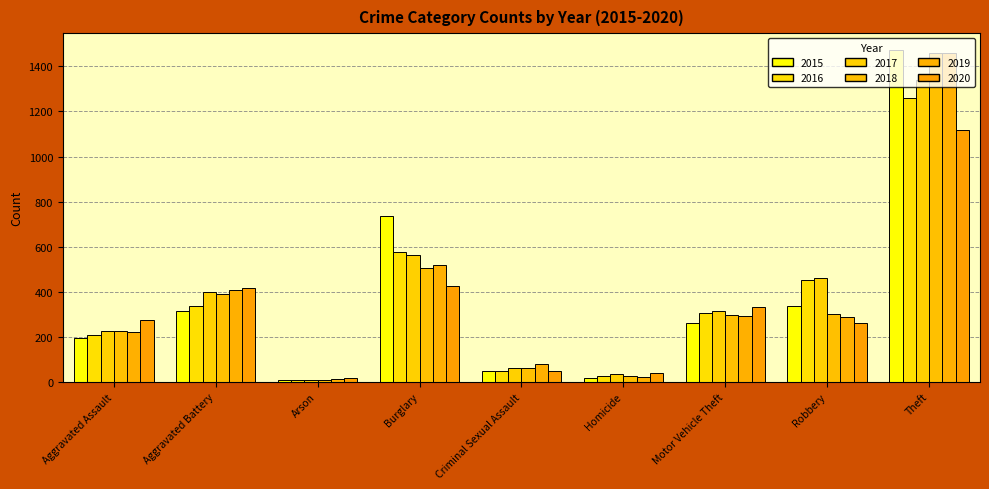

At which category is the sum across all series the highest?

Theft